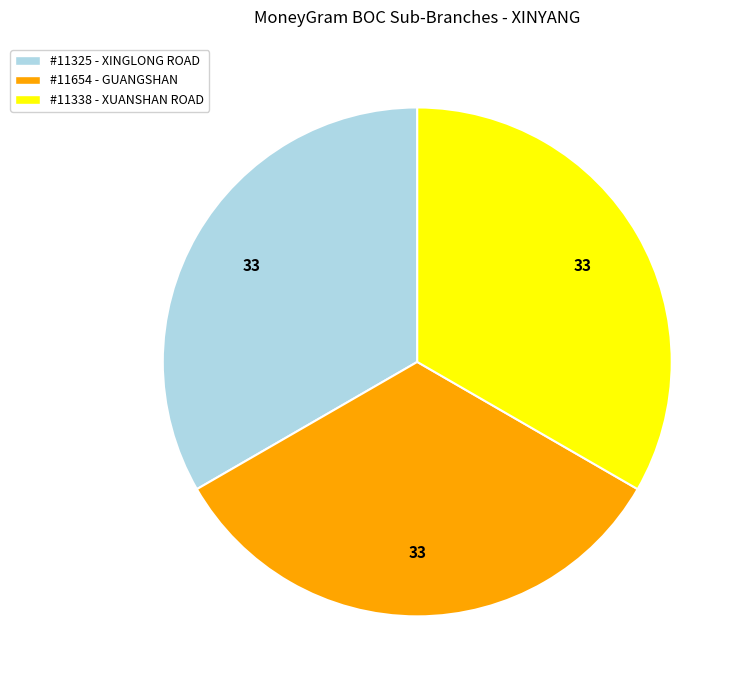

Do #11654 - GUANGSHAN and #11338 - XUANSHAN ROAD together represent more than half of the pie?

Yes